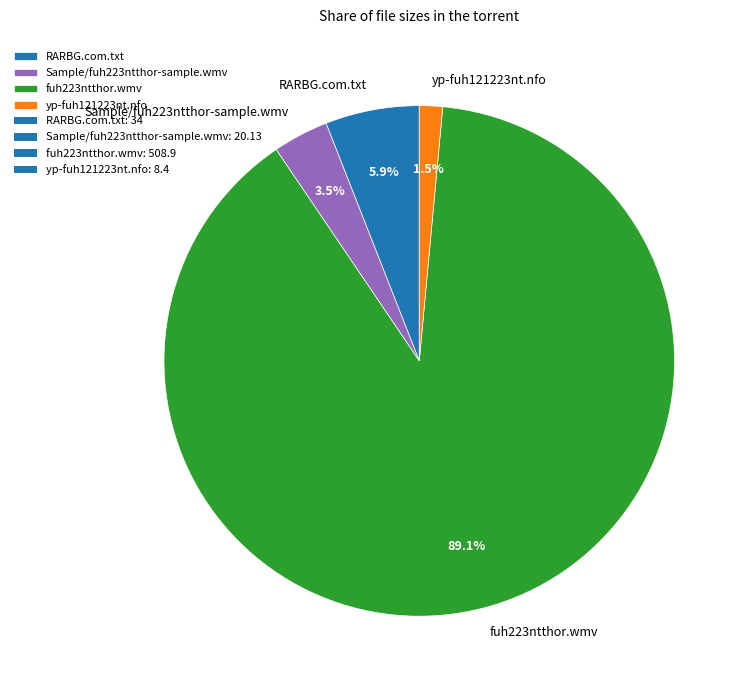

The fuh223ntthor.wmv slice represents 89% of the pie. True or false?

True